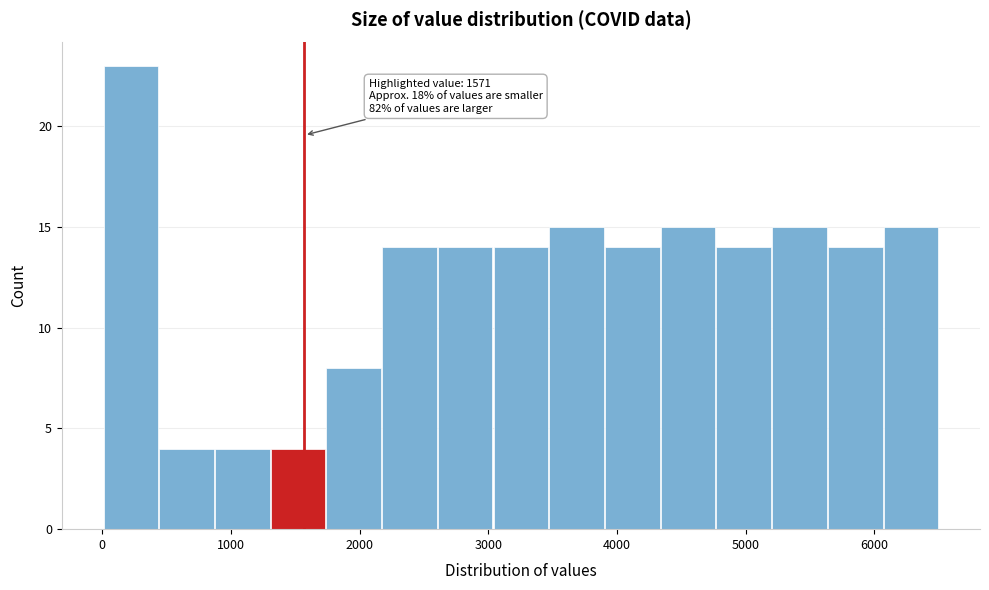

Over which range of the x-axis is the bar tallest?

0 to 400